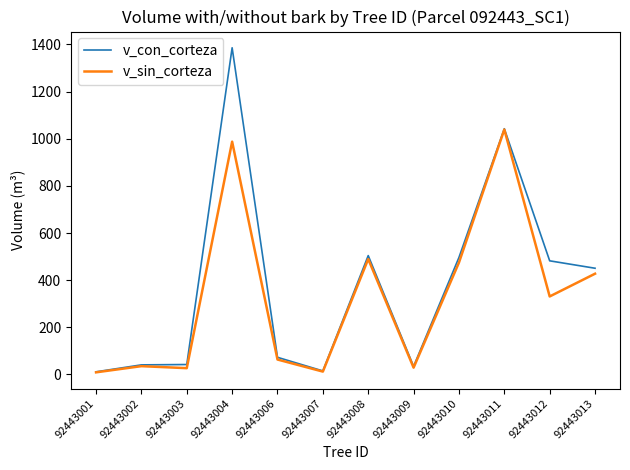

List the series in order of their peak value, lowest first.

v_sin_corteza, v_con_corteza